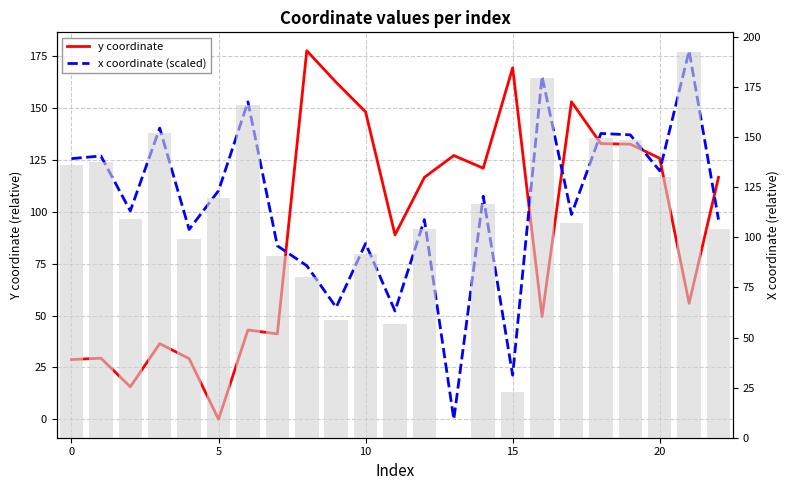

How many distinct data groups are displayed?

2